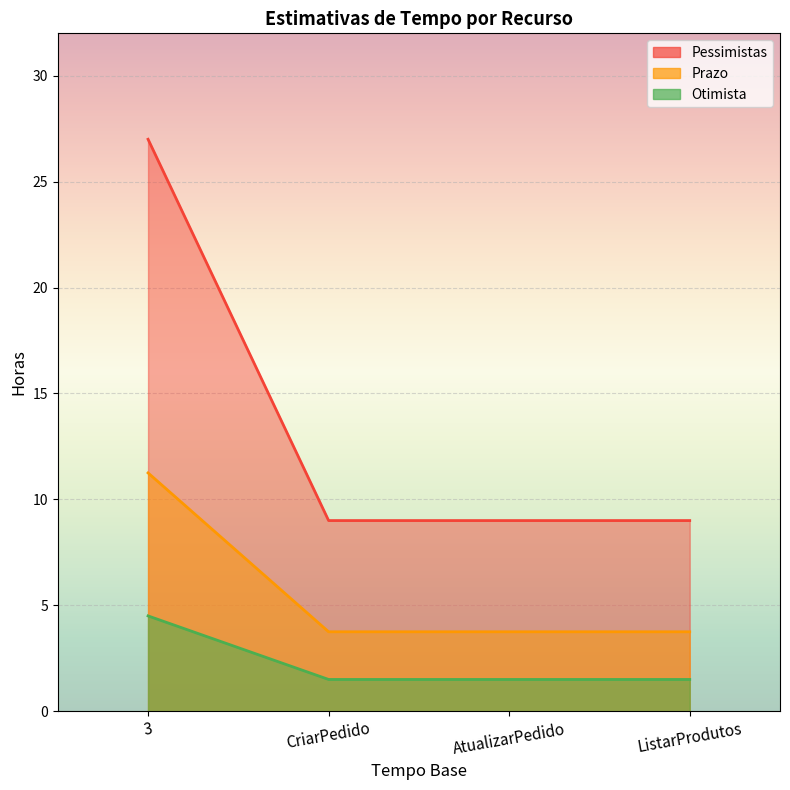

List the labels in order of Pessimistas value, largest first.

3, CriarPedido, AtualizarPedido, ListarProdutos